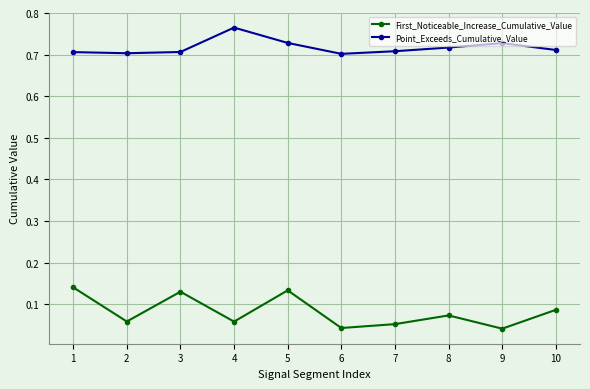

How many lines are shown in the chart?

2